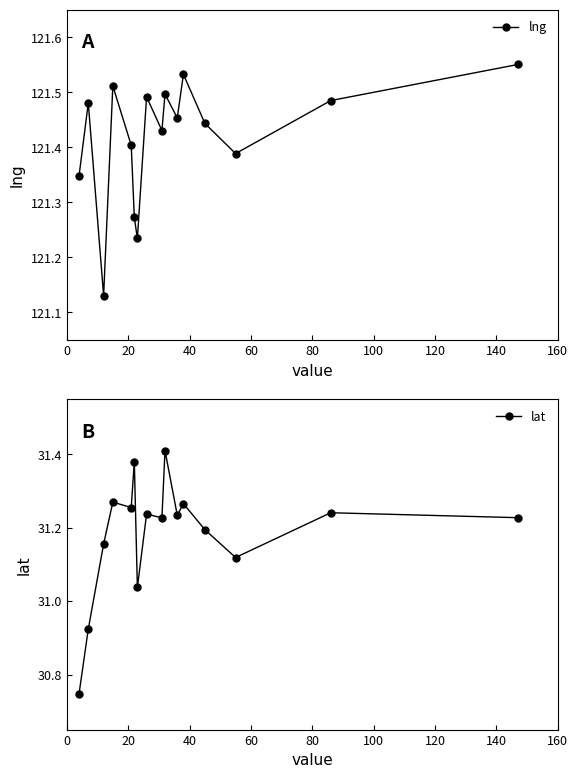

In lng, how many points are higher than both neighbors (excluding endpoints)?

5